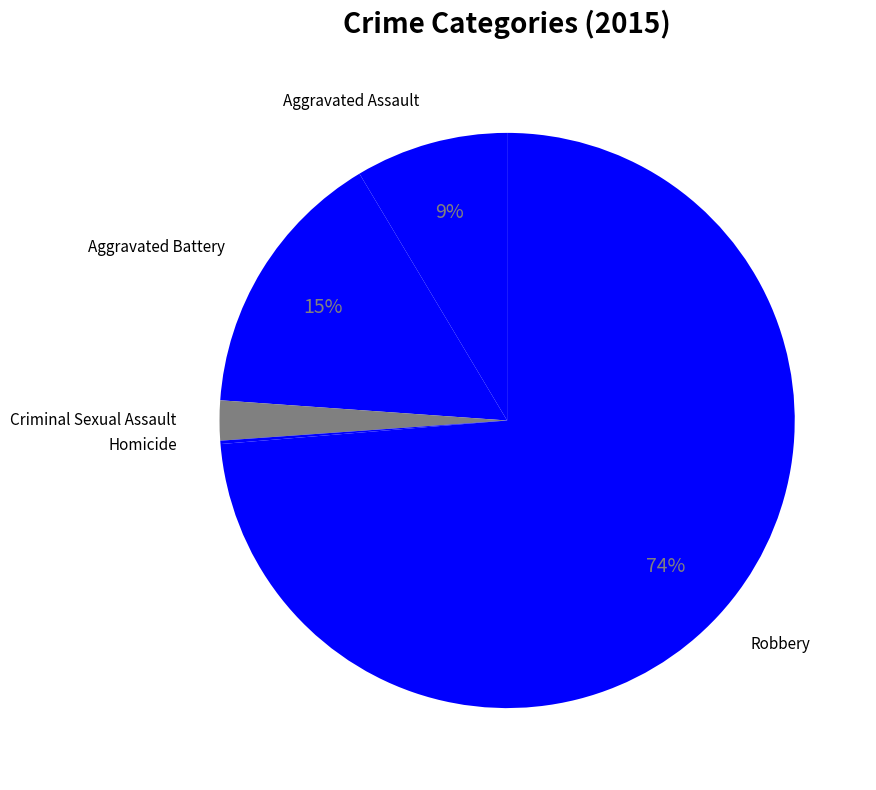

Which has a higher value, Aggravated Battery or Robbery?

Robbery